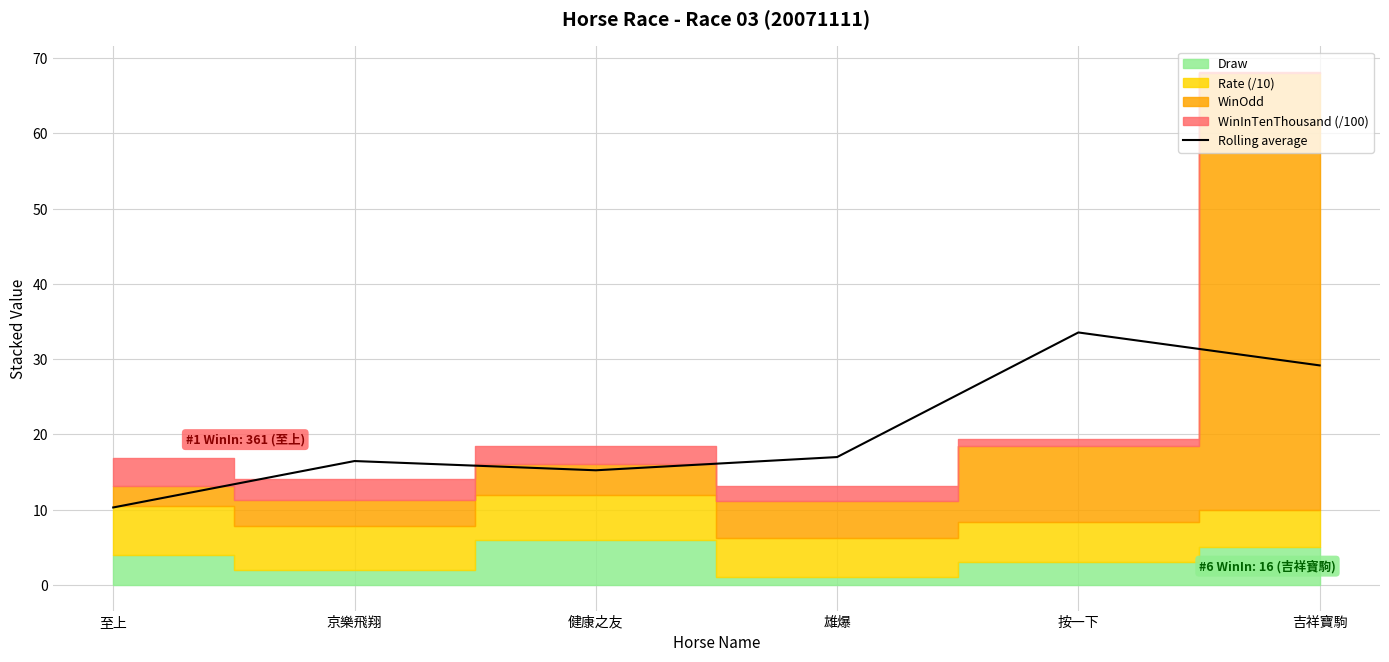

What position from the right is 吉祥寶駒?

1